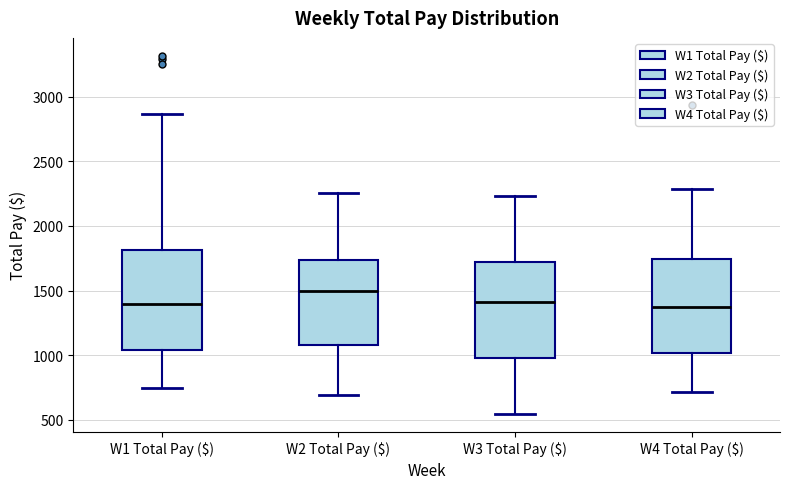

Reading left to right, transcribe this box plot: for each box, give where its median line is, the range the box spans, and where its two whiskers end, as read against the y-axis. The values are not printed on the chart, so give them approximately, as read against the axis.

W1 Total Pay ($): median 1400, box 1050 to 1800, whiskers 750 to 2850
W2 Total Pay ($): median 1500, box 1100 to 1750, whiskers 700 to 2250
W3 Total Pay ($): median 1400, box 1000 to 1700, whiskers 550 to 2250
W4 Total Pay ($): median 1350, box 1000 to 1750, whiskers 700 to 2300